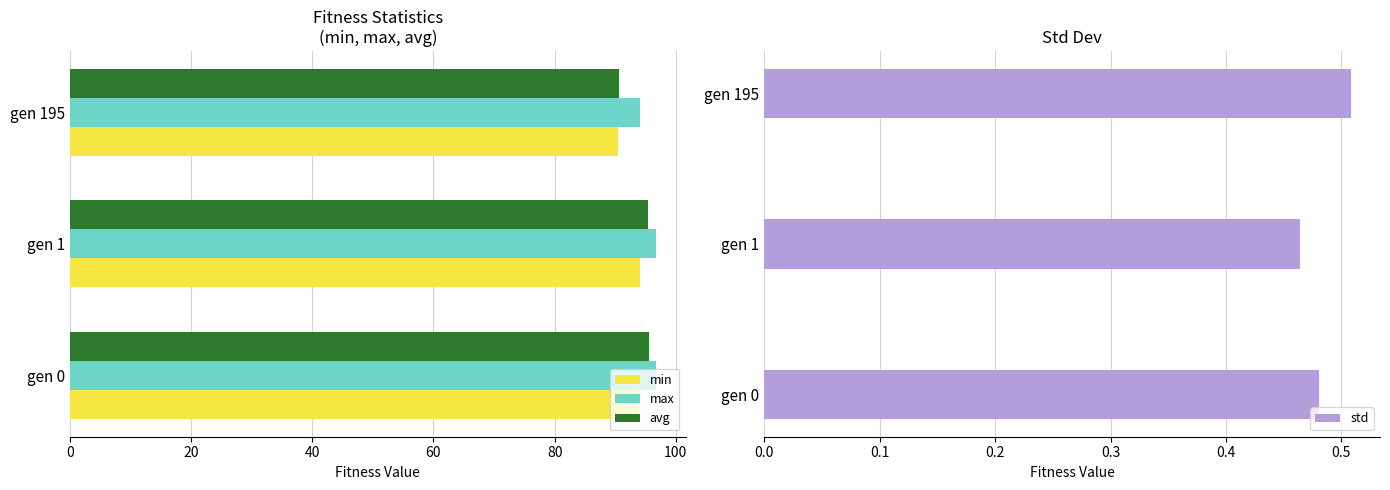

What is the difference between the maximum and minimum values in the max series?

2.7